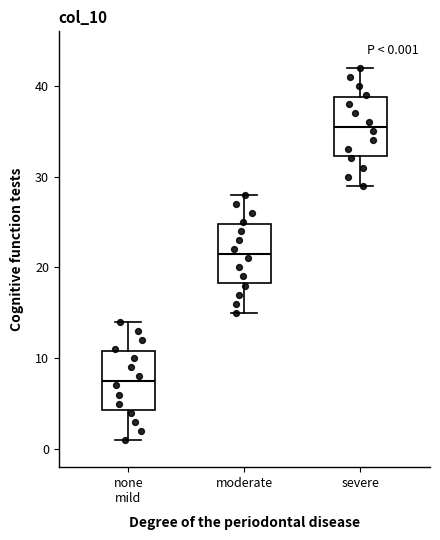

Which box has the lowest median line?

none mild